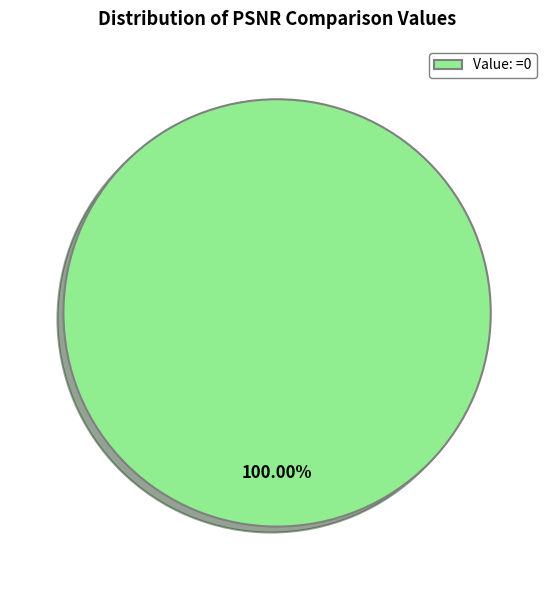

What percentage is the Value: =0 slice, to the nearest percent?

100%